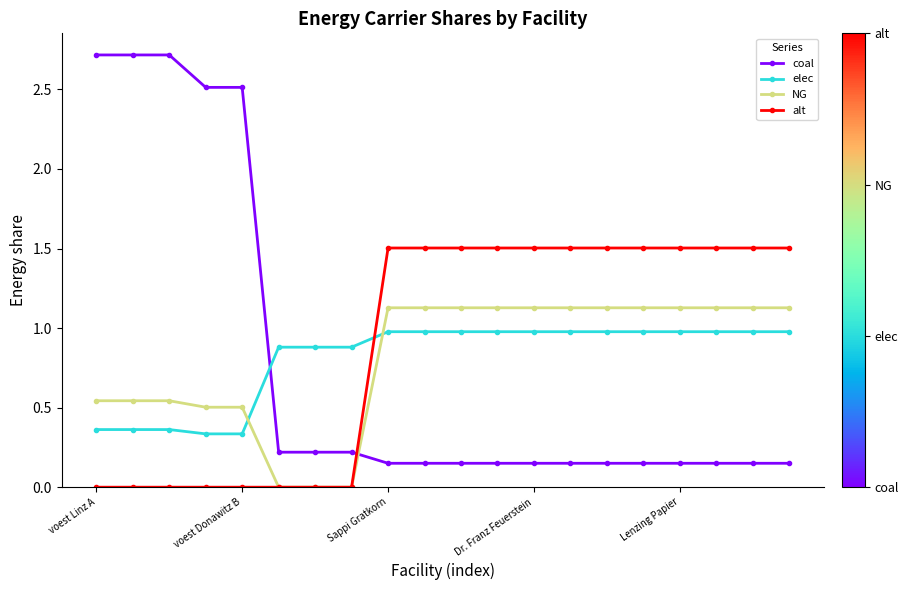

True or false: elec and coal intersect in this chart.

True